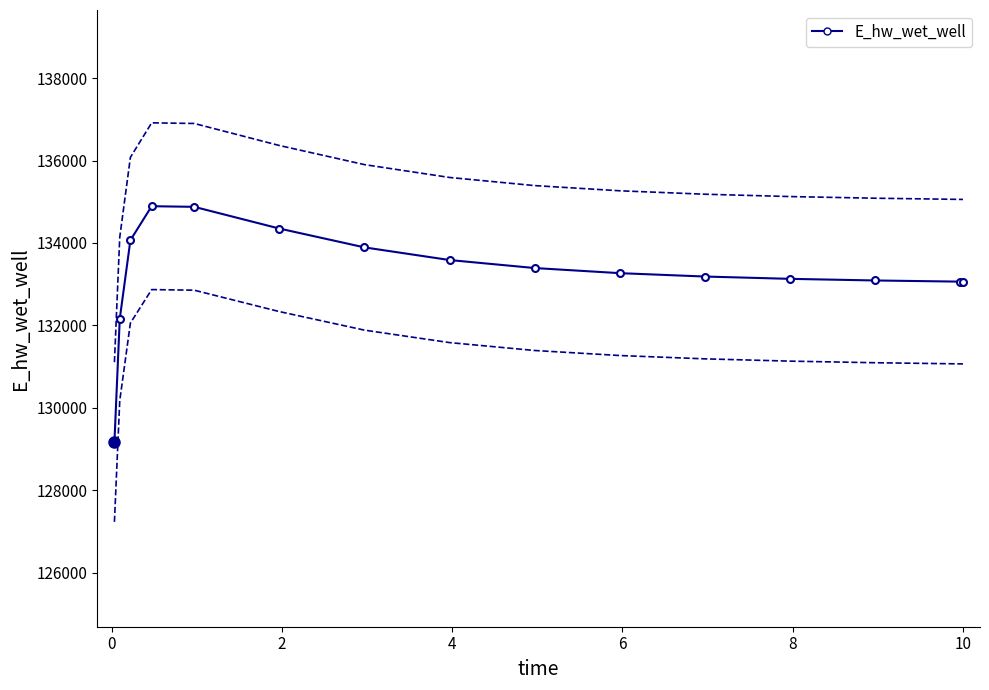

The value at 13 is 202863.2. True or false?

False